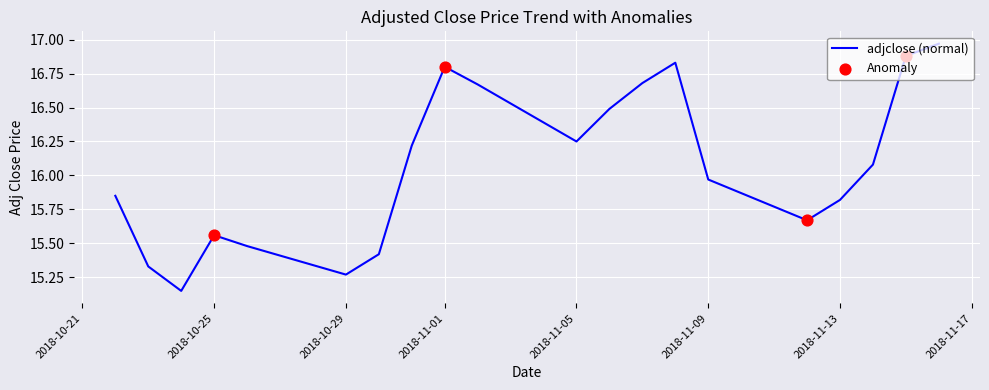

What is the change in value from 2018-11-08 to 2018-11-07?

-0.1